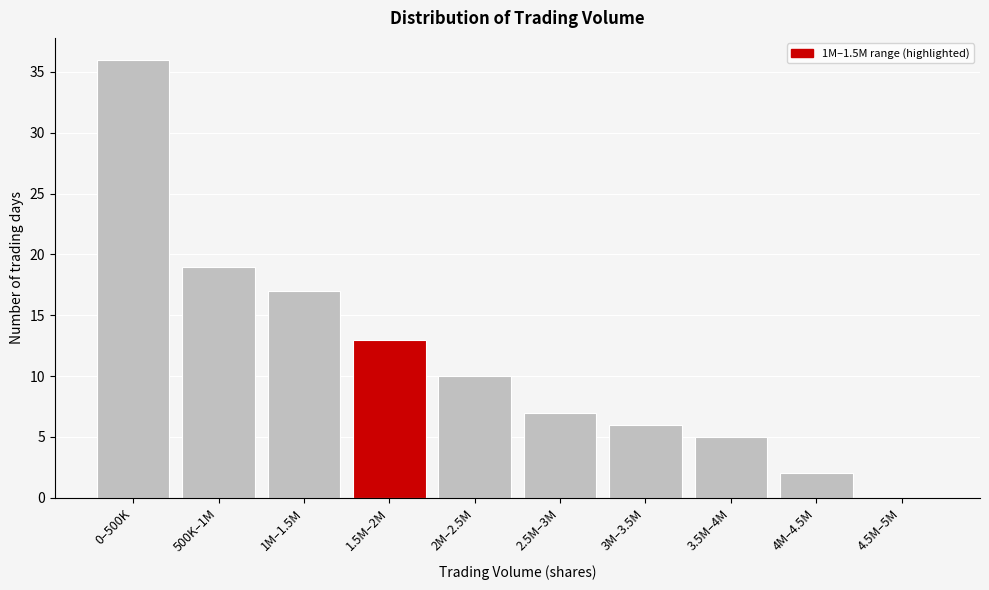

Reading left to right, list all the values displayed in this chart.

0–500K=36	500K–1M=19	1M–1.5M=17	1.5M–2M=13	2M–2.5M=10	2.5M–3M=7	3M–3.5M=6	3.5M–4M=5	4M–4.5M=2	4.5M–5M=0